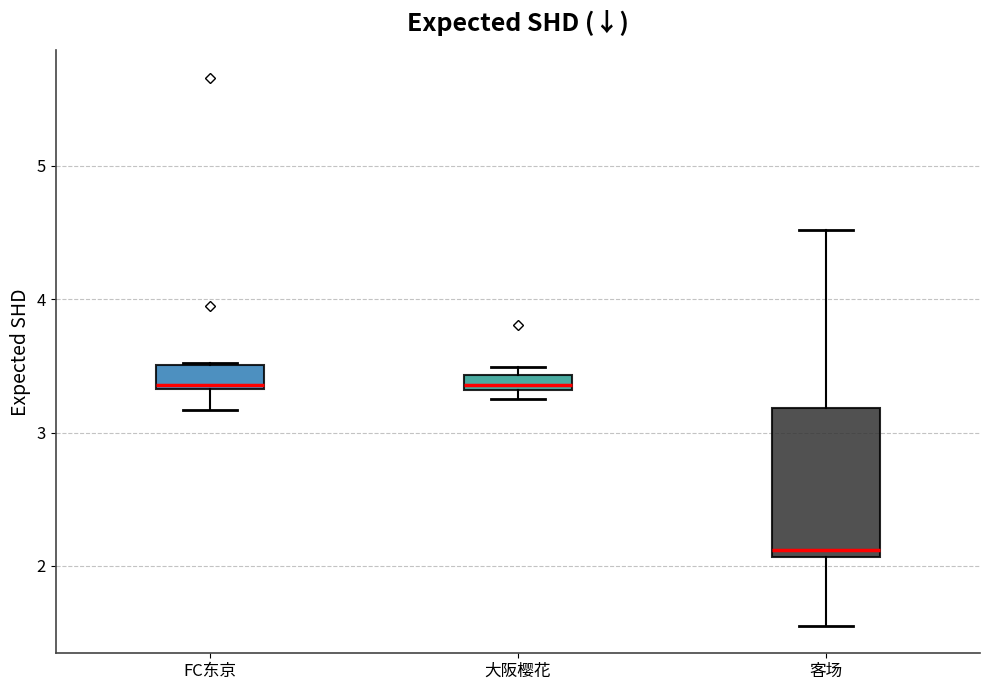

Which box is the tallest, from its lower edge to its upper edge?

客场